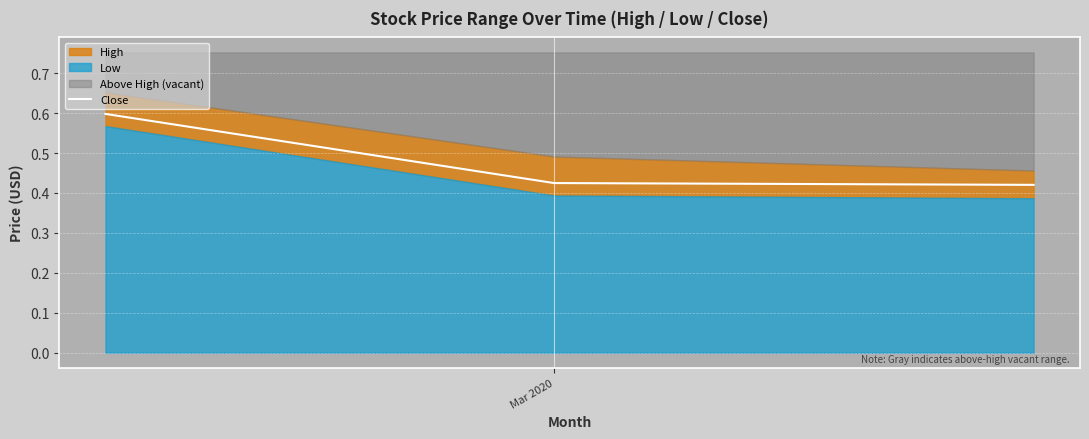

What is the change in value from Mar 2020 to 1?

-0.2